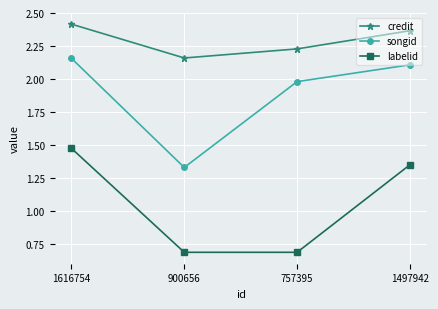

What is the difference between the second highest and second lowest values in the credit series?

0.1